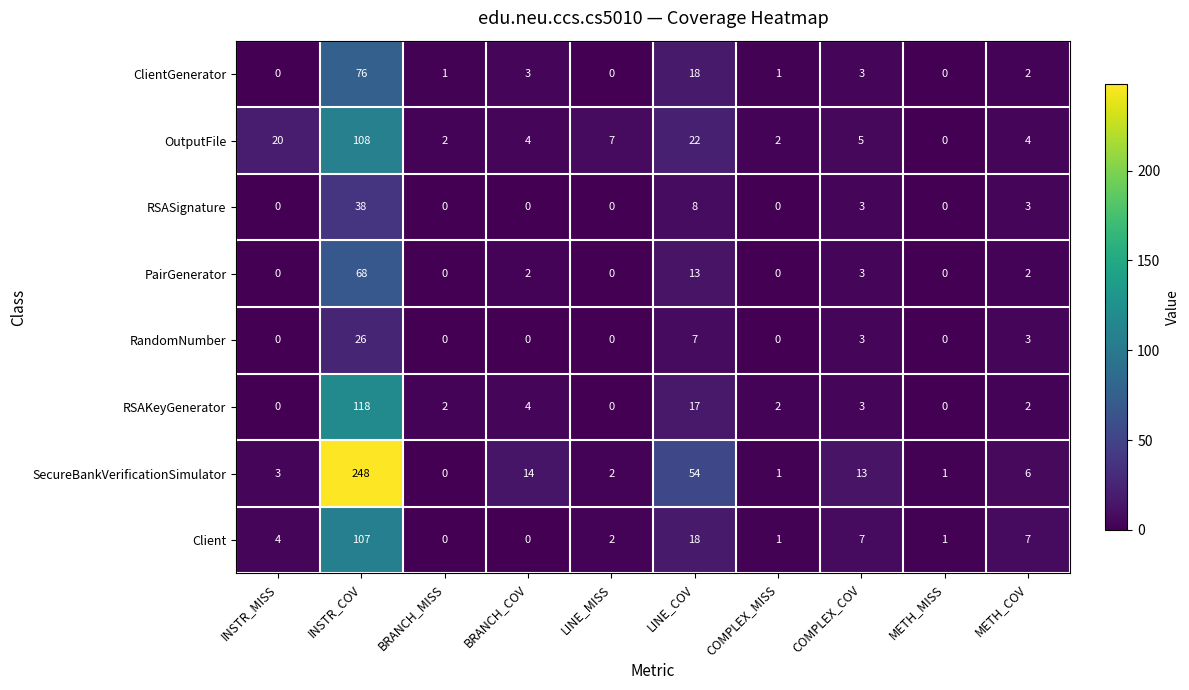

Which series has the widest spread of values?

SecureBankVerificationSimulator